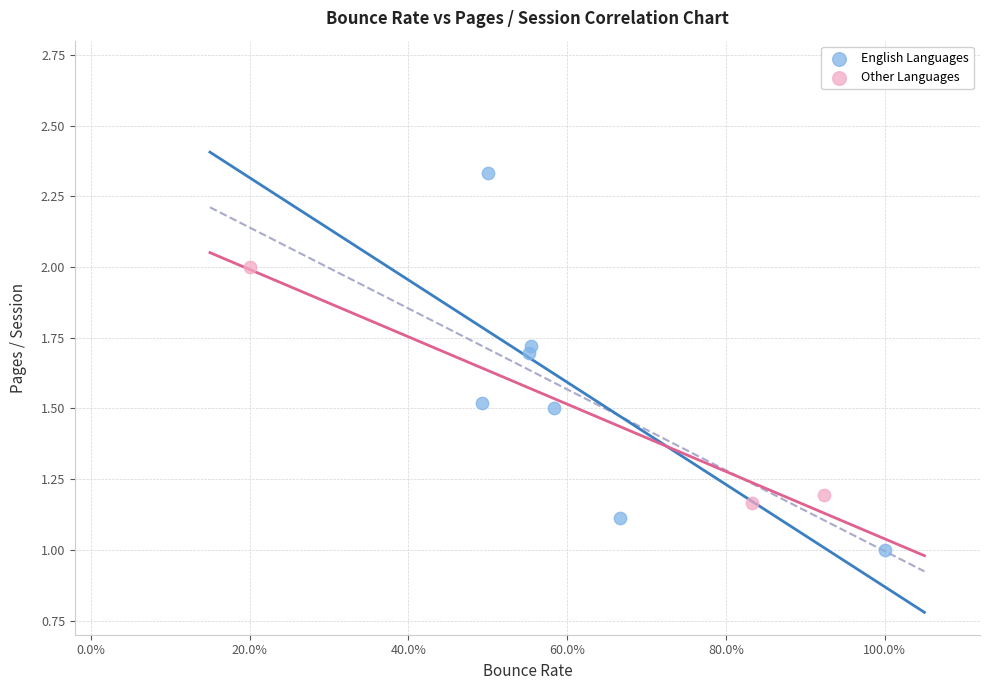

Which series reaches the maximum Y coordinate?

English Languages